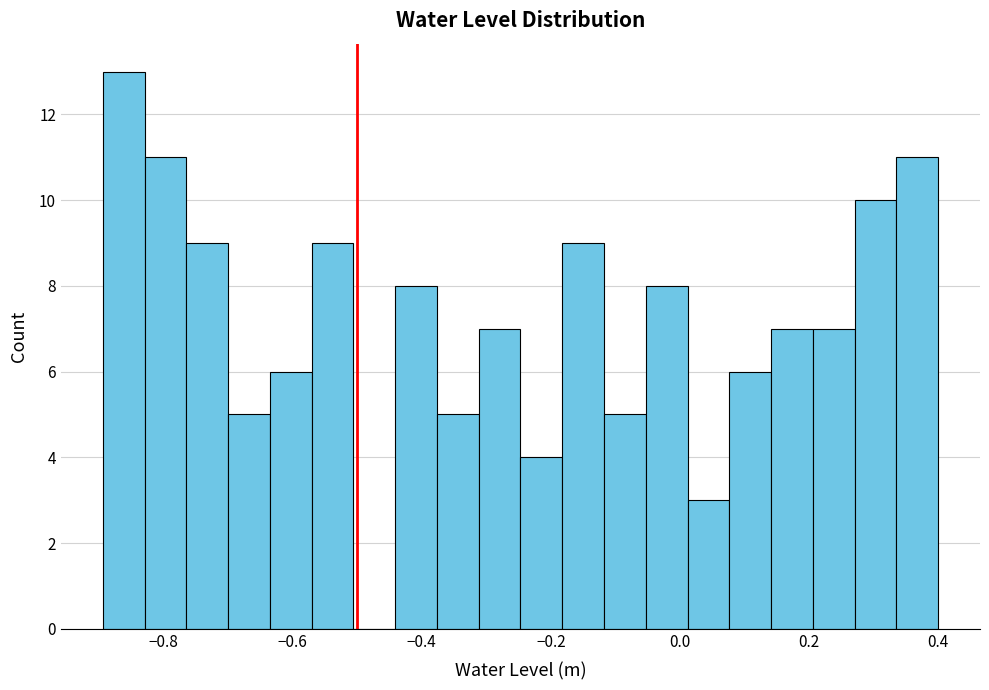

Around what value on the x-axis is the tallest bar? Give the approximate position of its centre, as read against the axis.

-0.86